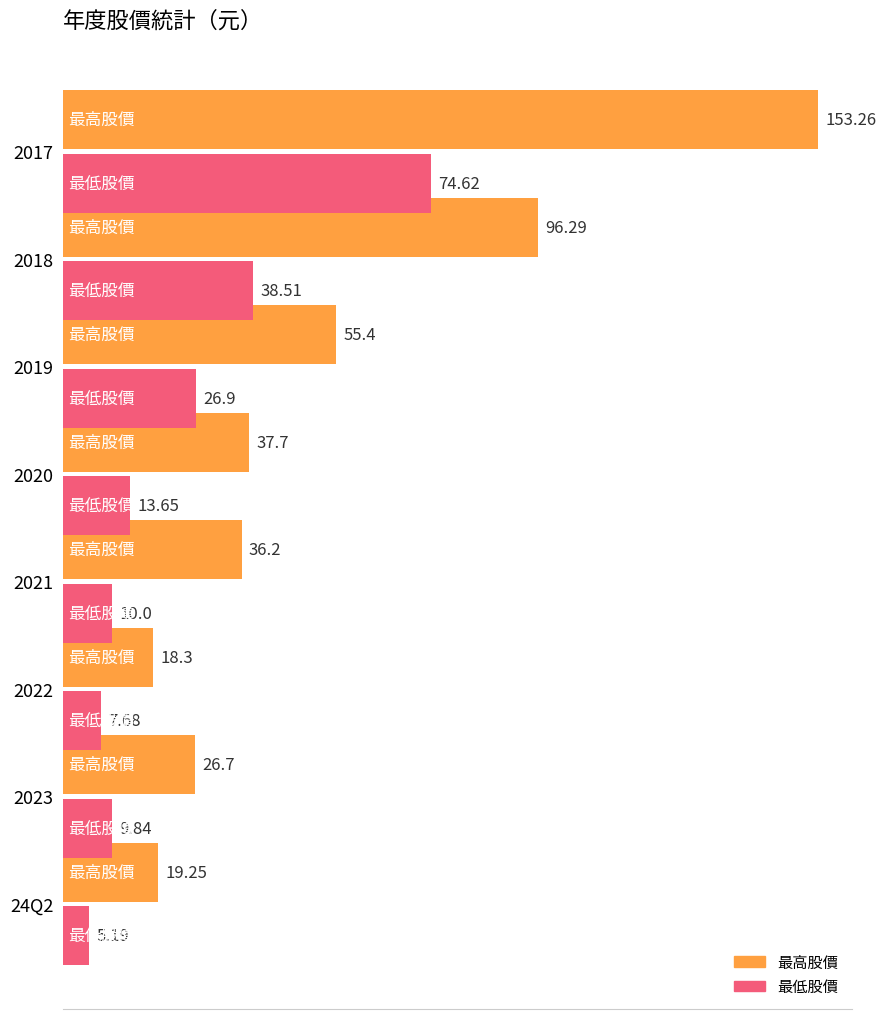

Which series changed the most between 2023 and 2021?

最高股價